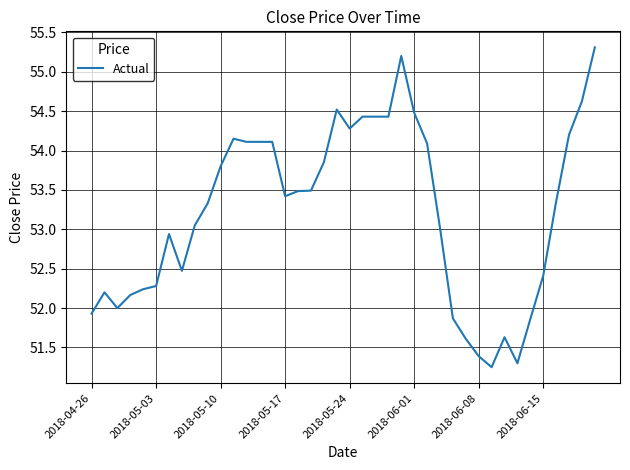

What is the greatest value displayed?

55.3